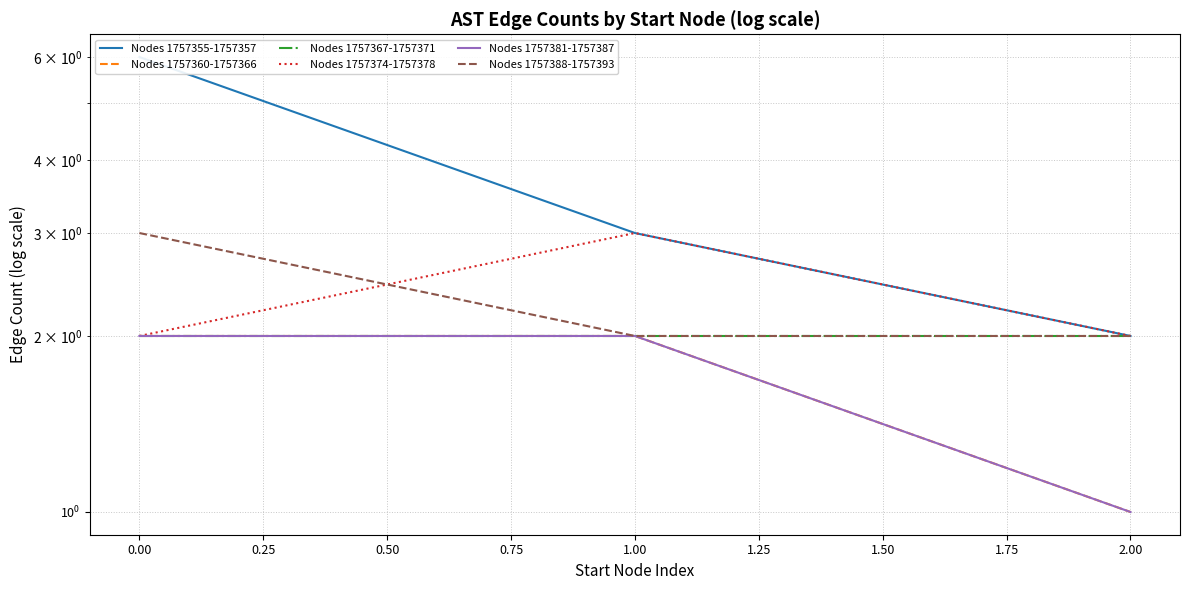

Which series has the widest spread of values?

Nodes 1757355-1757357